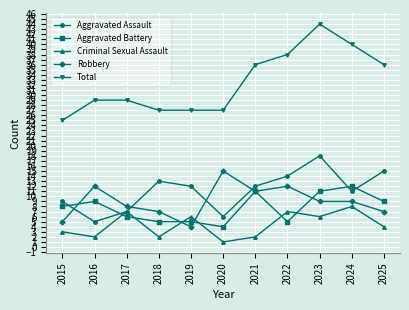

What is the value of the Criminal Sexual Assault point at the 9th from the left?

6